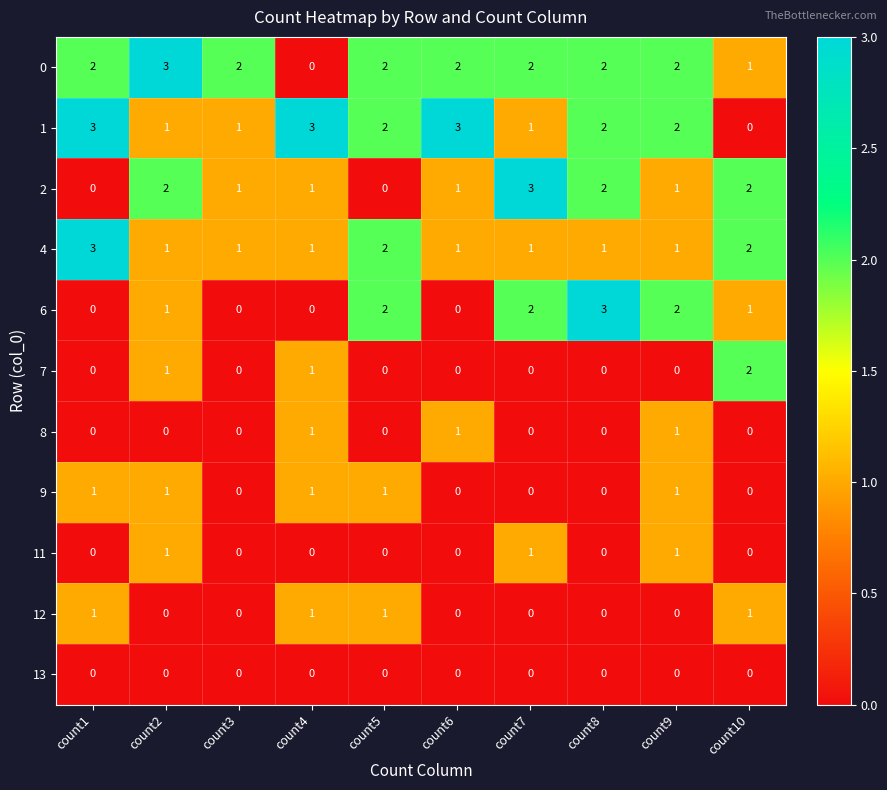

What is the sum of all 6 values?

11